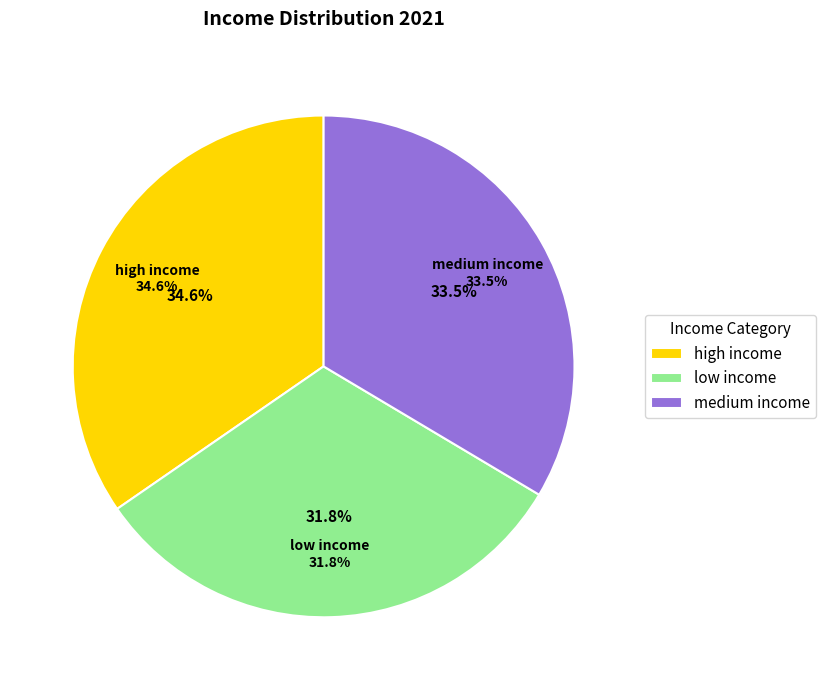

Combined, do low income and medium income account for over 50%?

Yes